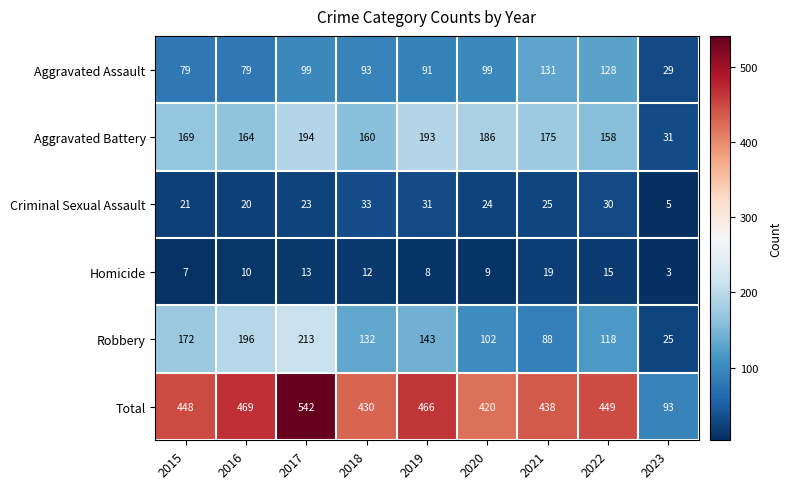

Rank the series by their maximum value, from highest to lowest.

Total, Robbery, Aggravated Battery, Aggravated Assault, Criminal Sexual Assault, Homicide